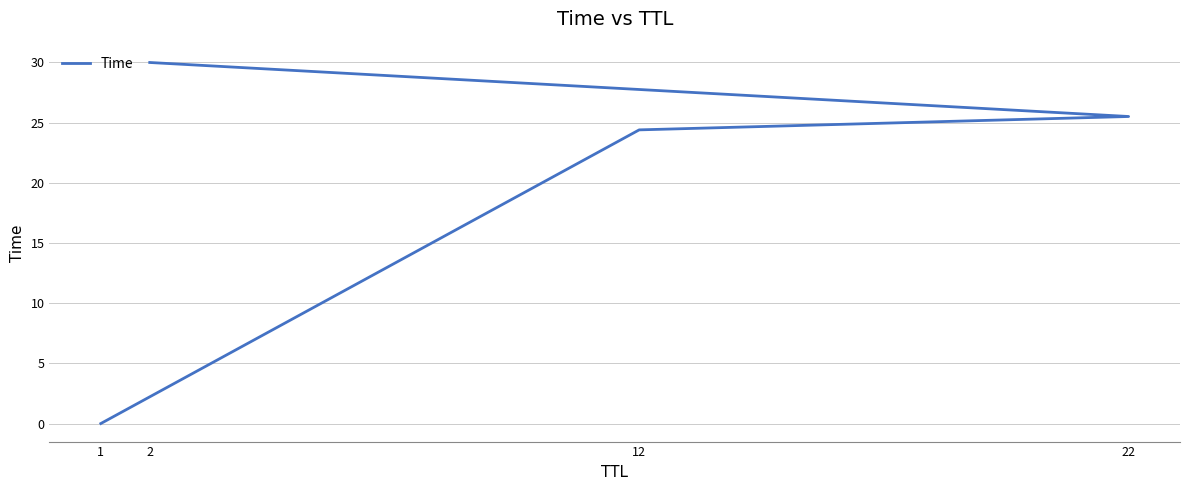

Reading left to right, list all the values displayed in this chart.

1=0.0	12=24.4	22=25.5	2=30.0